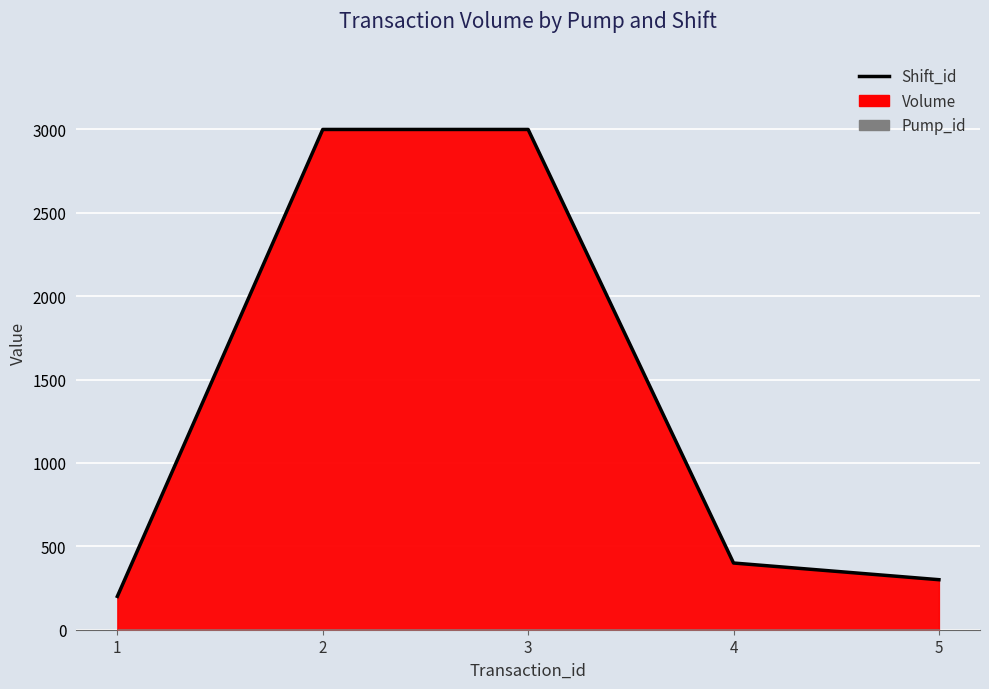

Reading right to left, transcribe all the data shown in this chart.

300	400	3000	3000	200